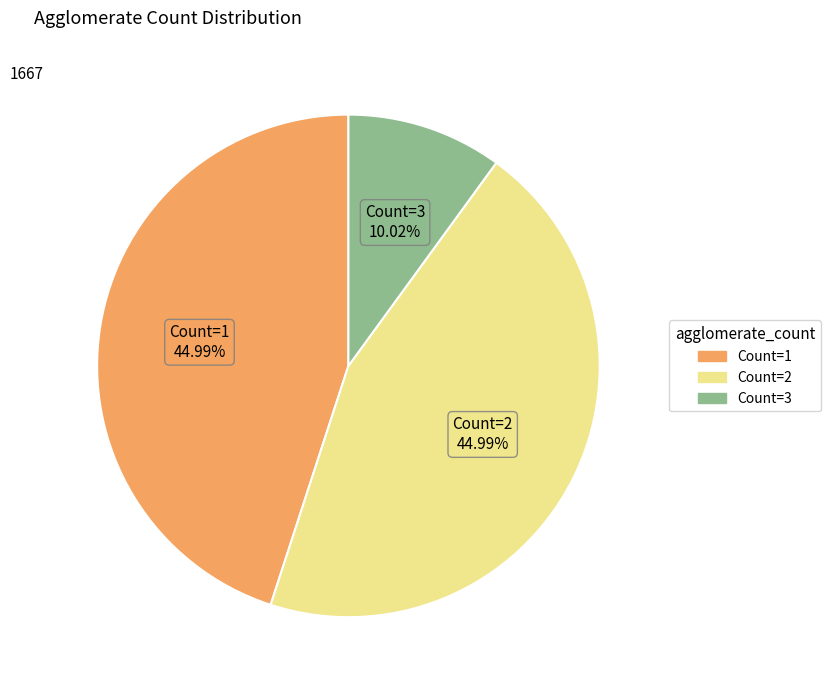

Is there any slice that represents more than half of the pie?

No